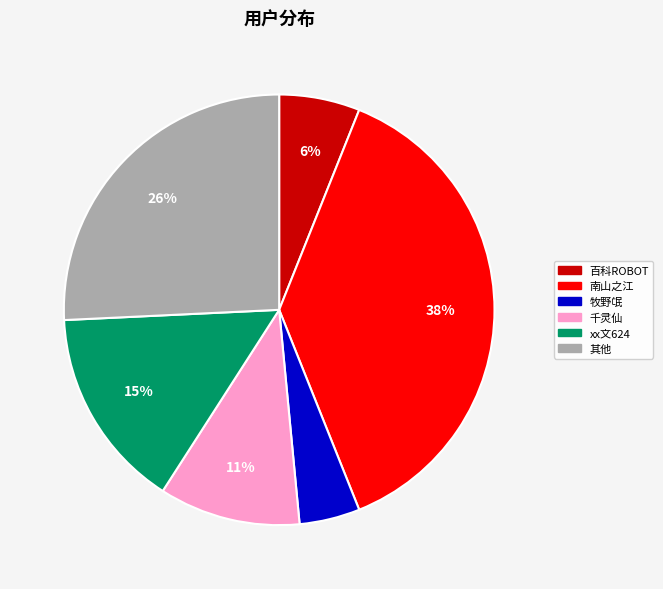

Is there any slice that represents more than half of the pie?

No